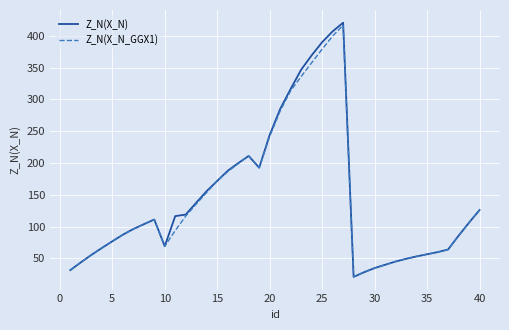

What is the maximum value for Z_N(X_N)?

420.8